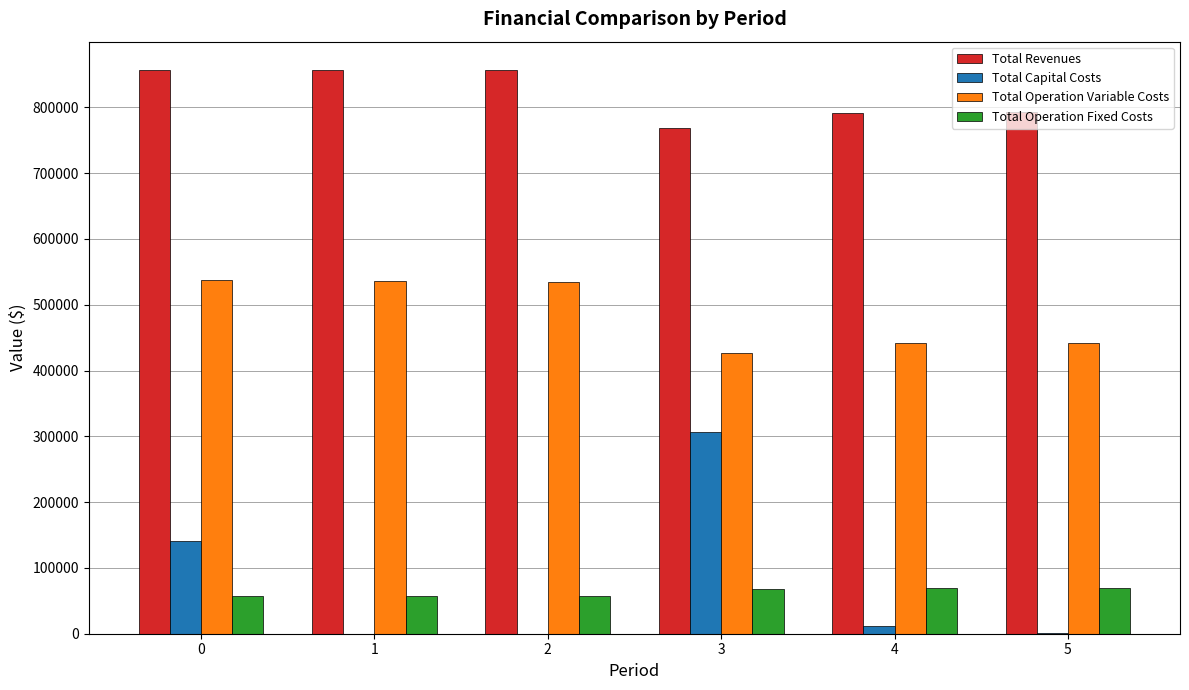

How many groups of bars are there?

6